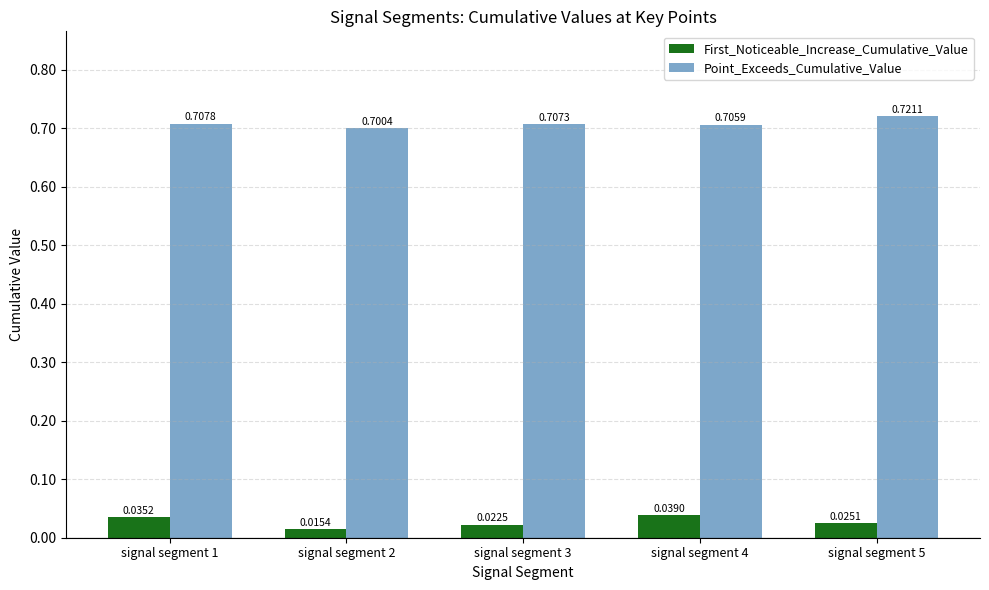

Rank the series at signal segment 2 from highest to lowest value.

Point_Exceeds_Cumulative_Value, First_Noticeable_Increase_Cumulative_Value